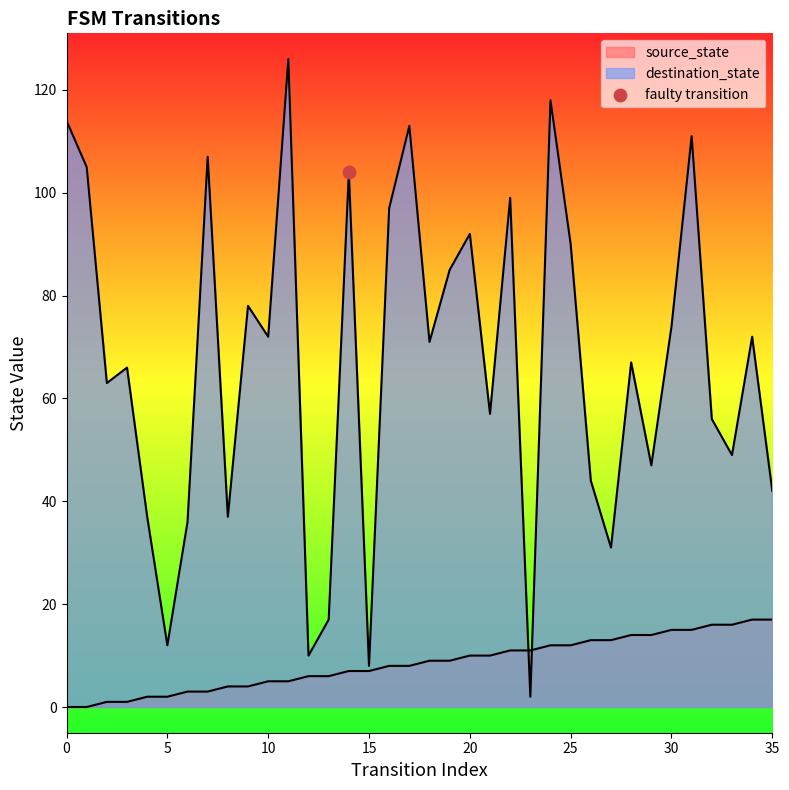

Which series has the largest Y range (max minus min)?

destination_state